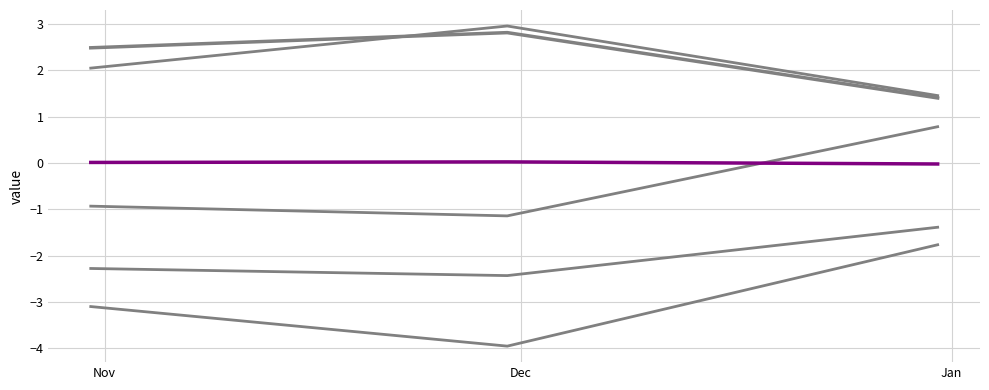

How many categories are shown in the chart?

3